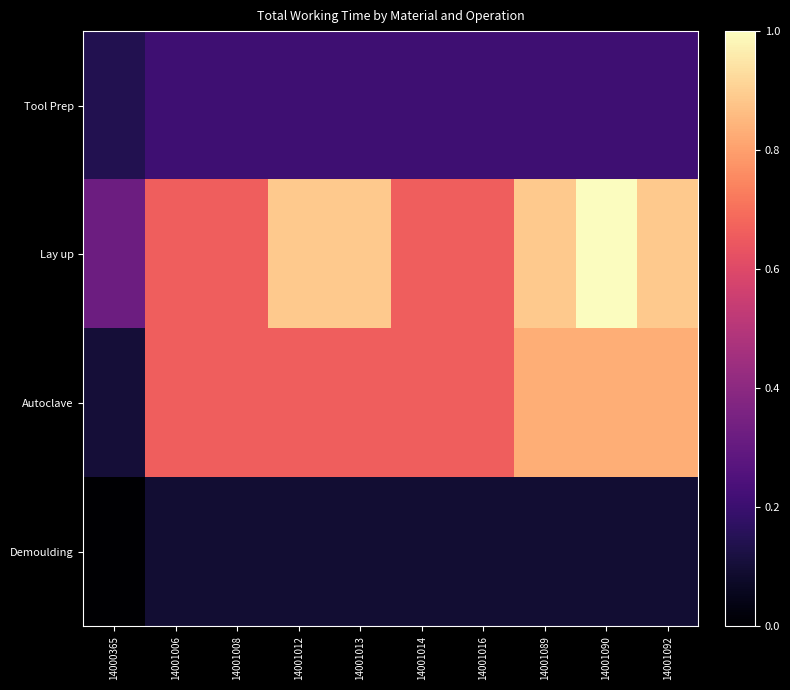

Rank the series by their maximum value, from highest to lowest.

Lay up, Autoclave, Tool Prep, Demoulding